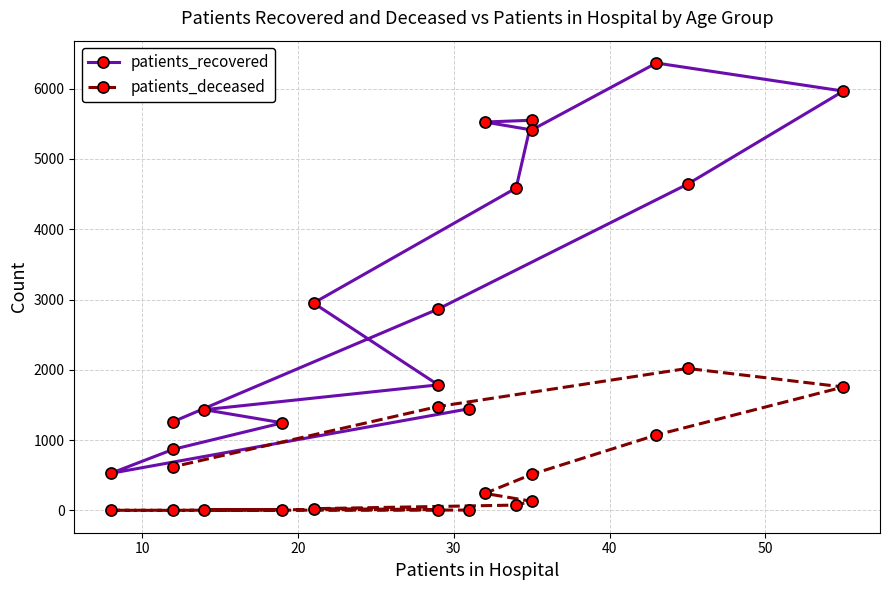

Rank the series by their maximum value, from highest to lowest.

patients_recovered, patients_deceased